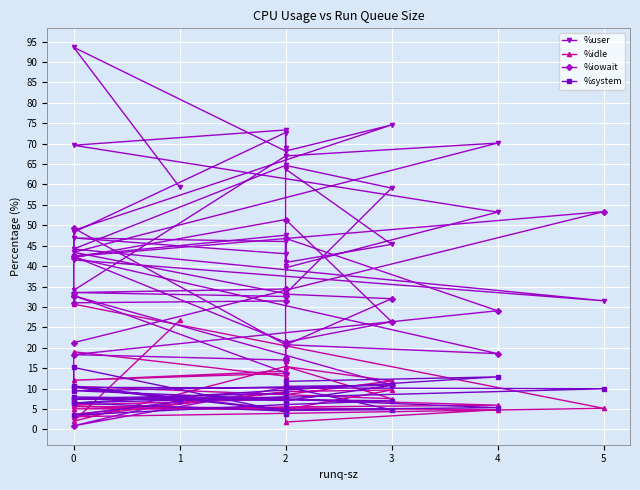

What is the average value of the %system series?

7.9